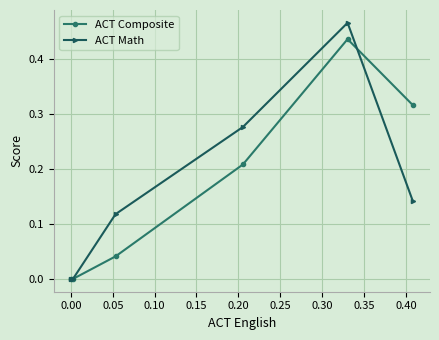

At how many categories does at least one series exceed 0?

4